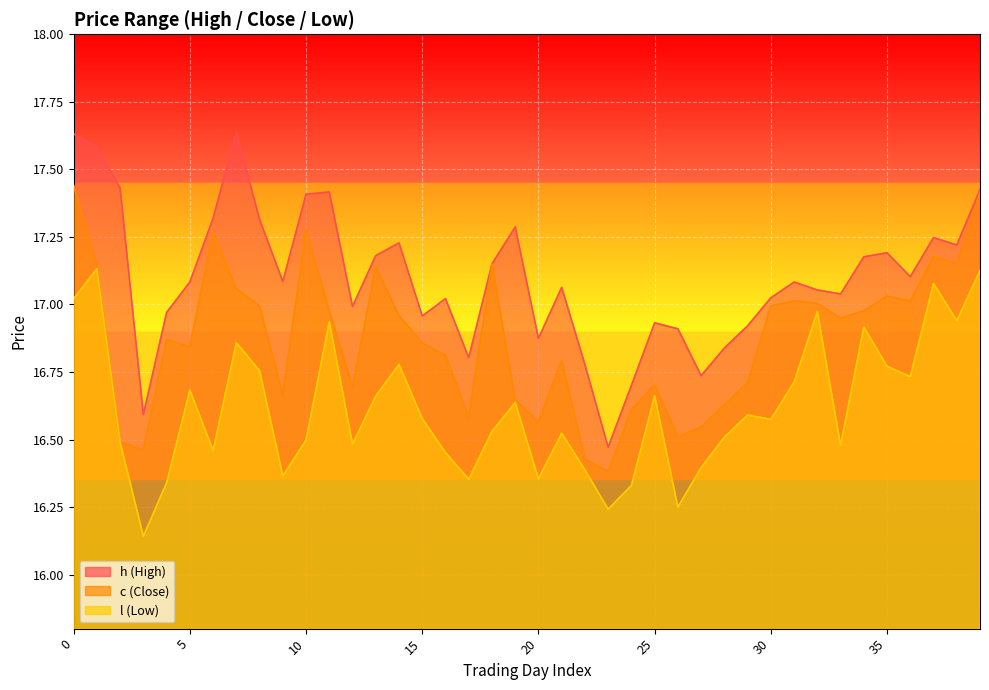

Which category has the lowest value across all series?

3